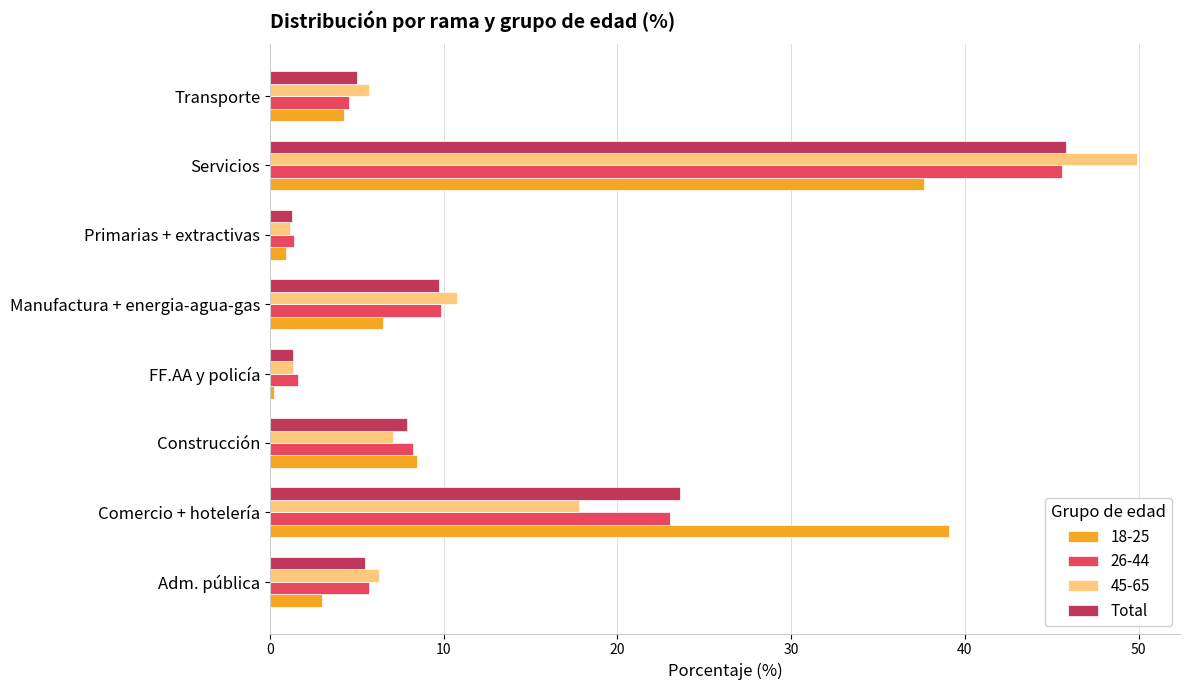

What is the average value of the Total series?

12.5